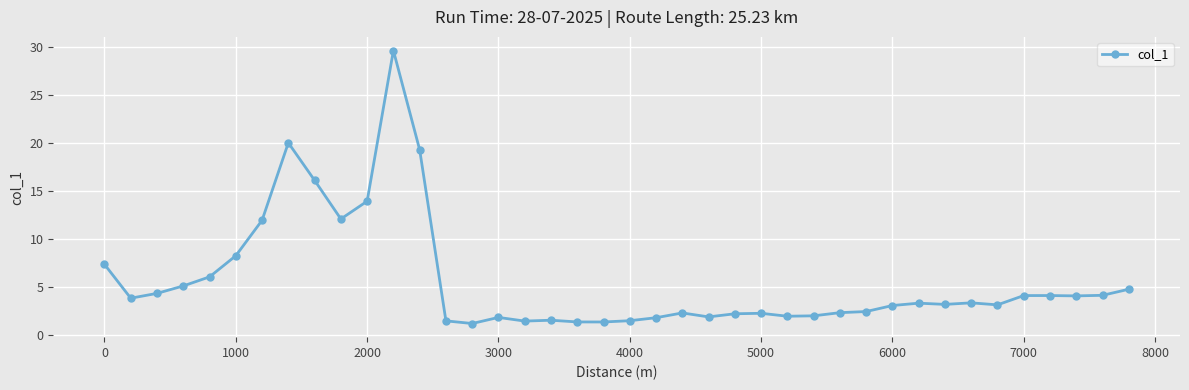

How many series are shown in this chart?

1